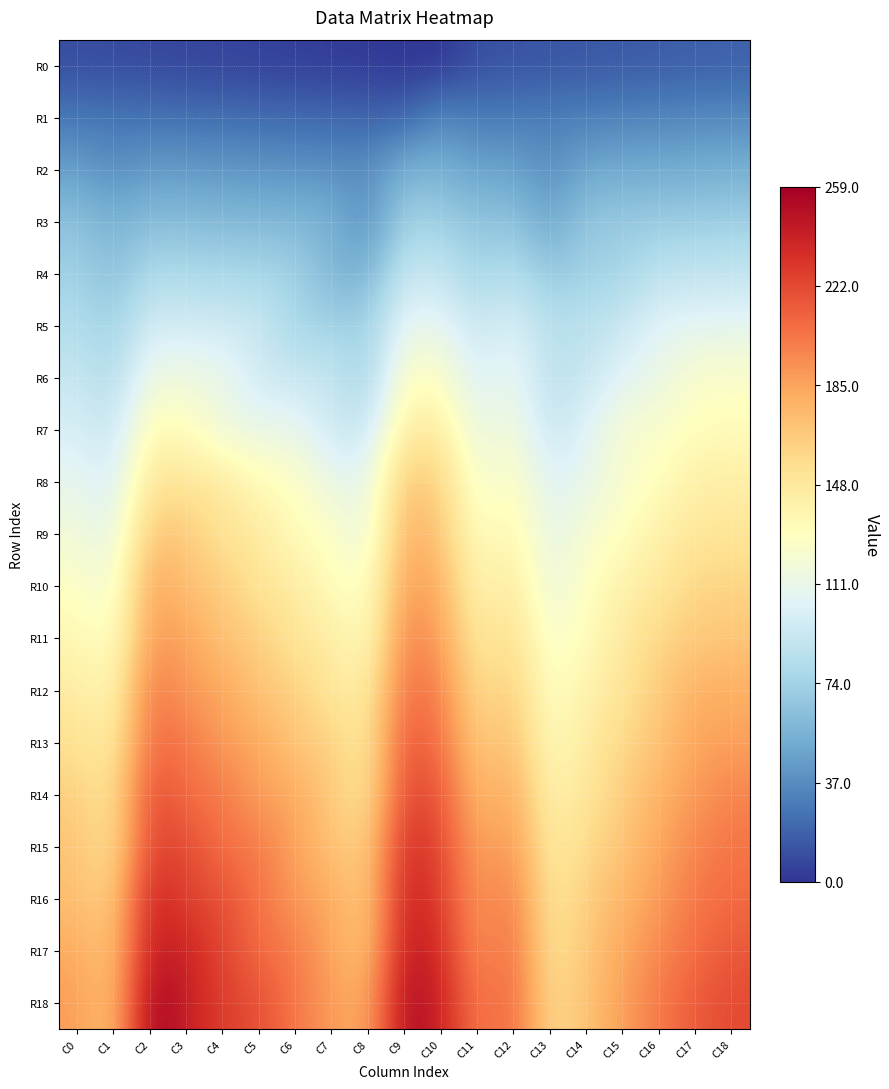

Which series has the widest spread of values?

R18